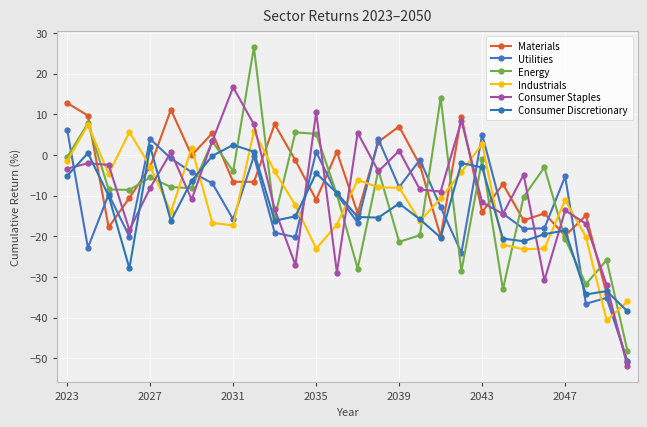

How many values in the Industrials series are below -10?

15